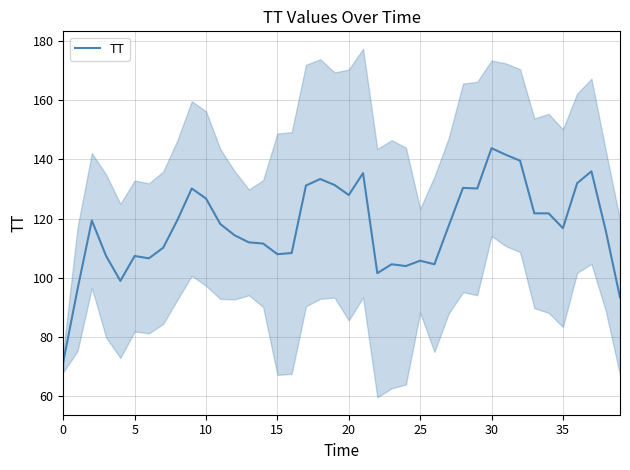

How many values are below 117?

20